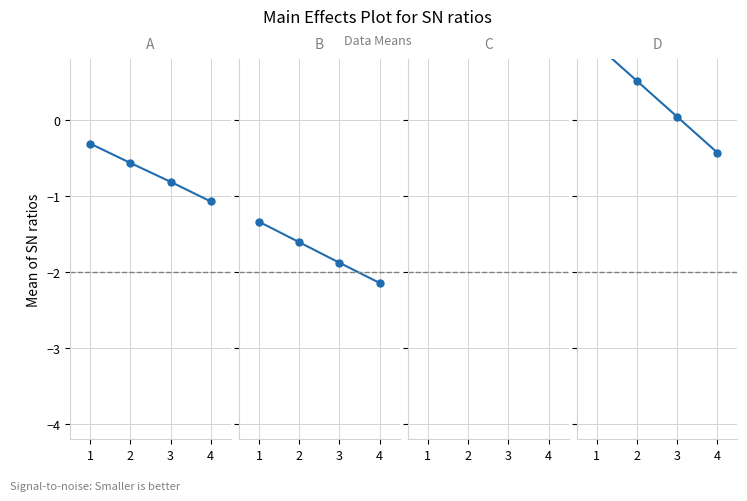

Is it true that Group B: [11.9, 10.78, 9.66, 8.56] equals -2.6 at 2?

False